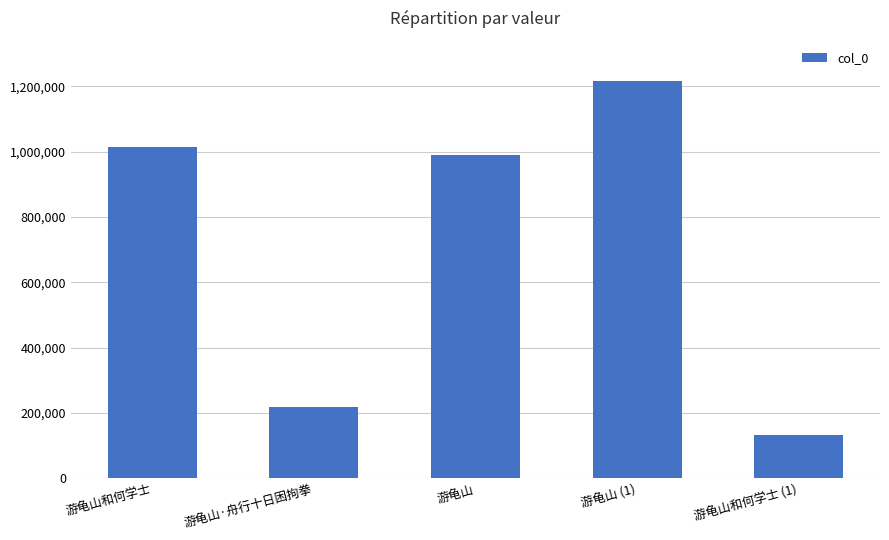

Where is the data nearest to the value 675392?

游龟山